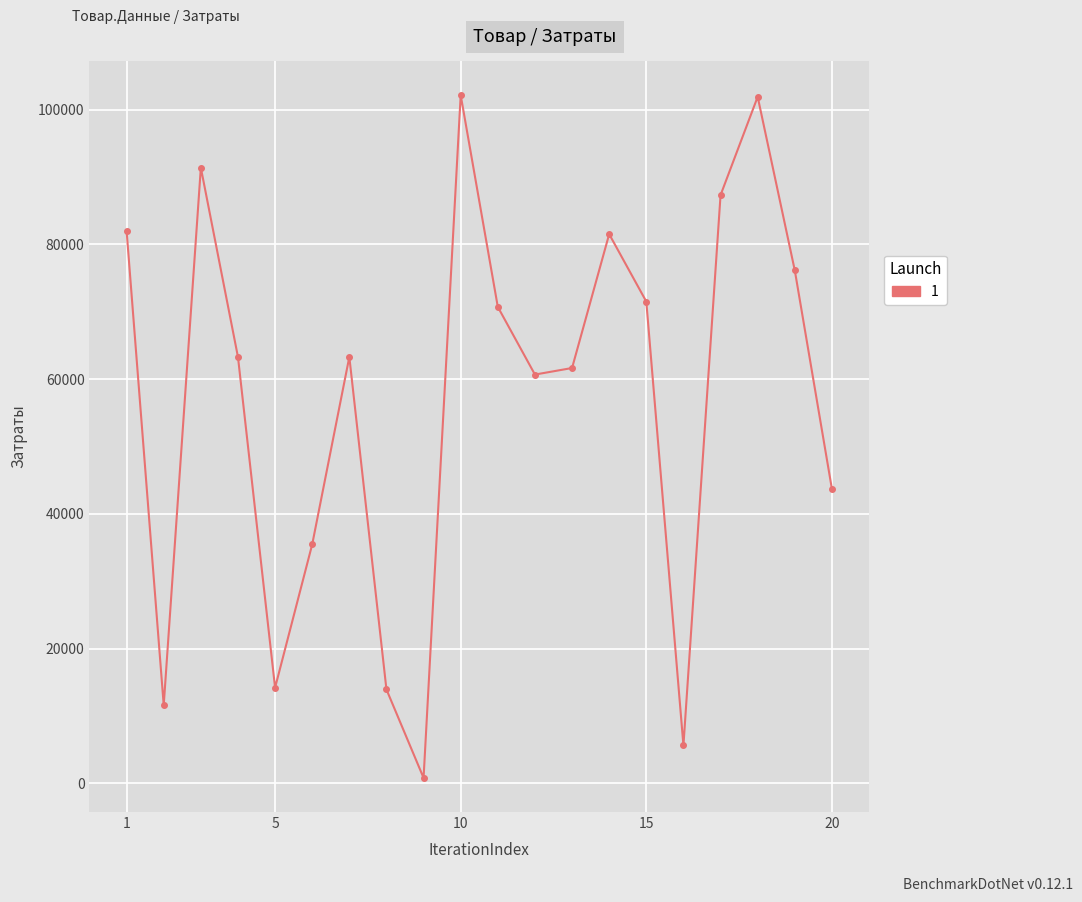

What is the greatest value displayed?

102168